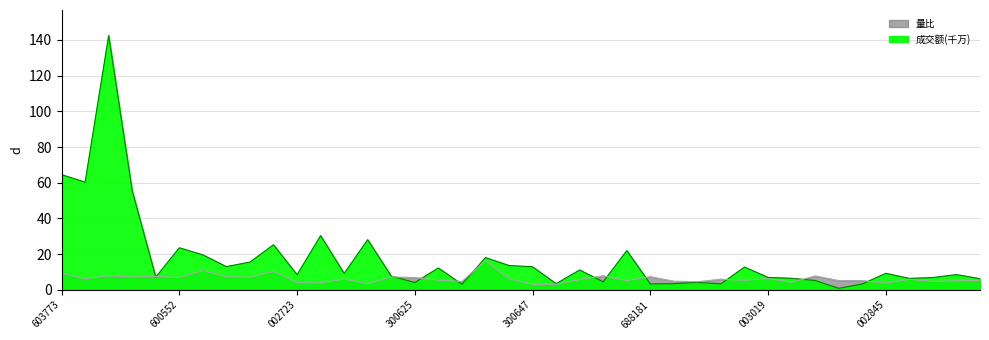

Is it true that 量比 equals 13.1 at 4?

False